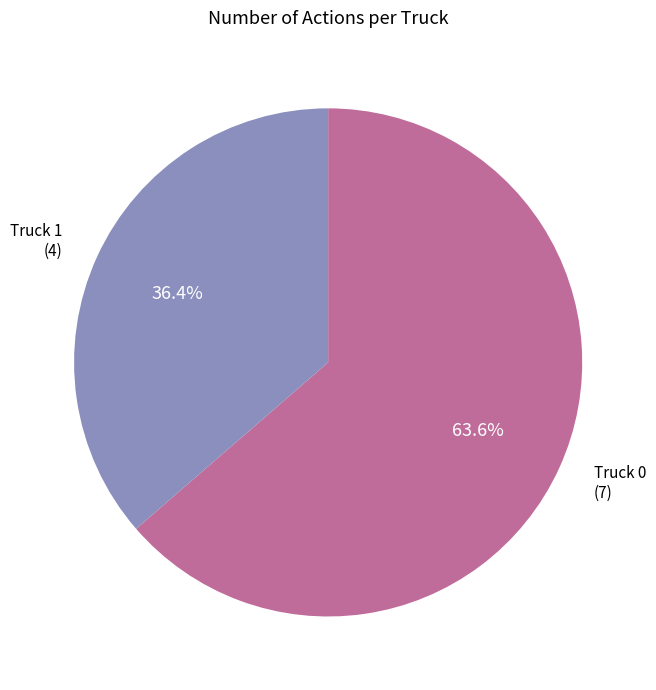

Rank the categories by value from lowest to highest.

Truck 1, Truck 0